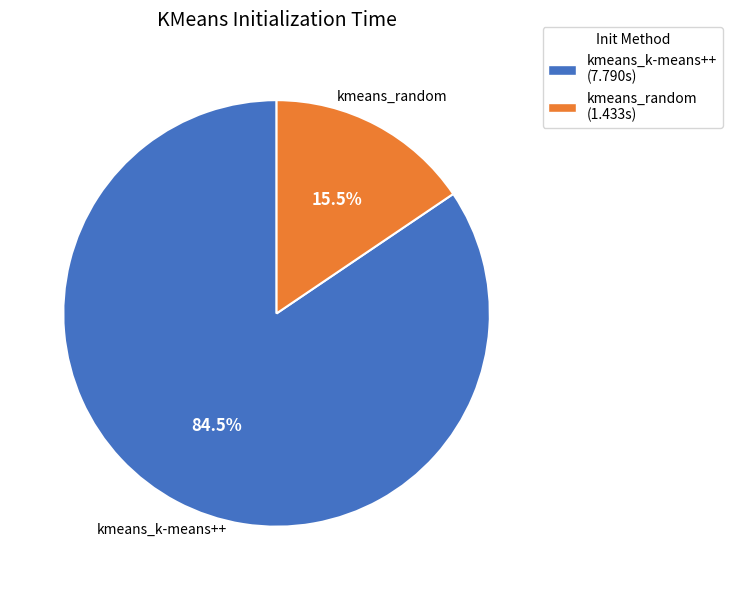

Which has a higher value, kmeans_k-means++ or kmeans_random?

kmeans_k-means++